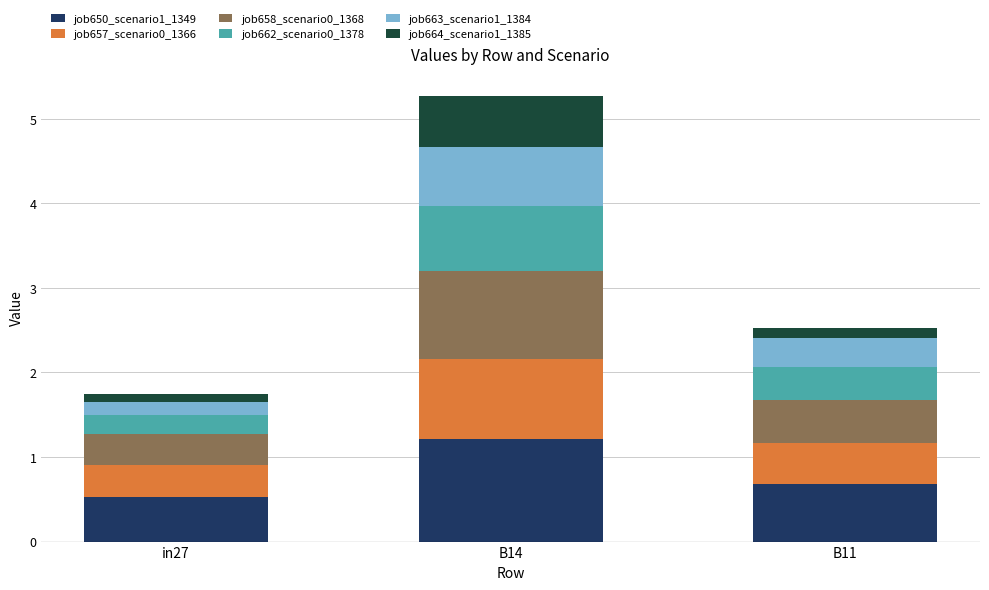

Which category has the lowest value in the job650_scenario1_1349 series?

in27